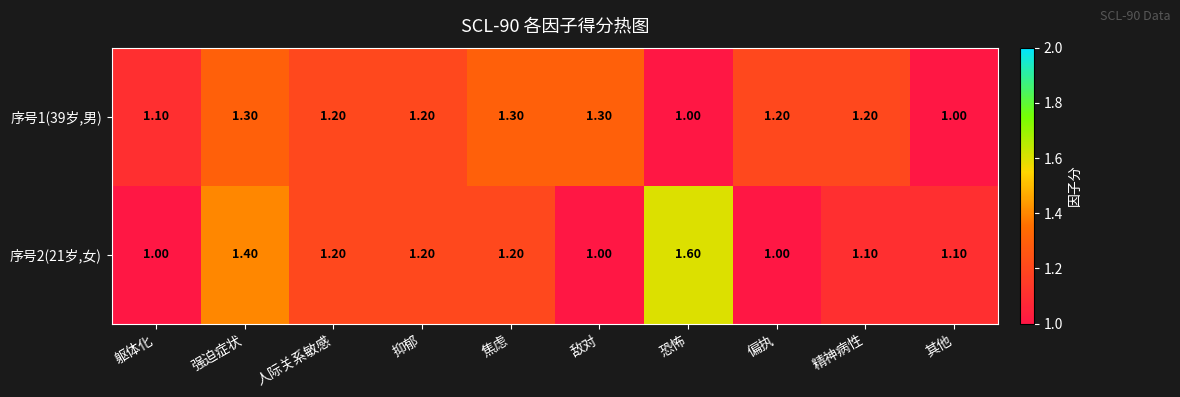

Which series changed the most between 焦虑 and 恐怖?

序号2(21岁,女)